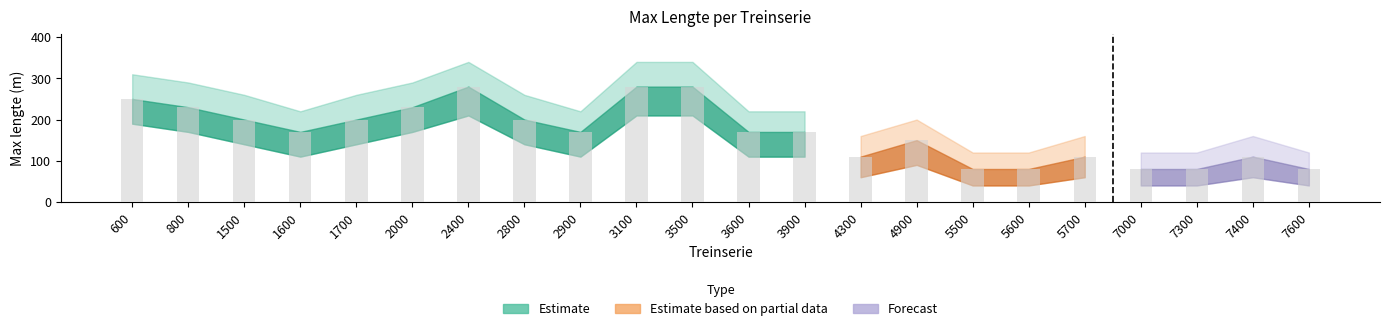

Reading left to right, list all the values displayed in this chart.

250	230	200	170	200	230	280	200	170	280	280	170	170	110	150	80	80	110	80	80	110	80